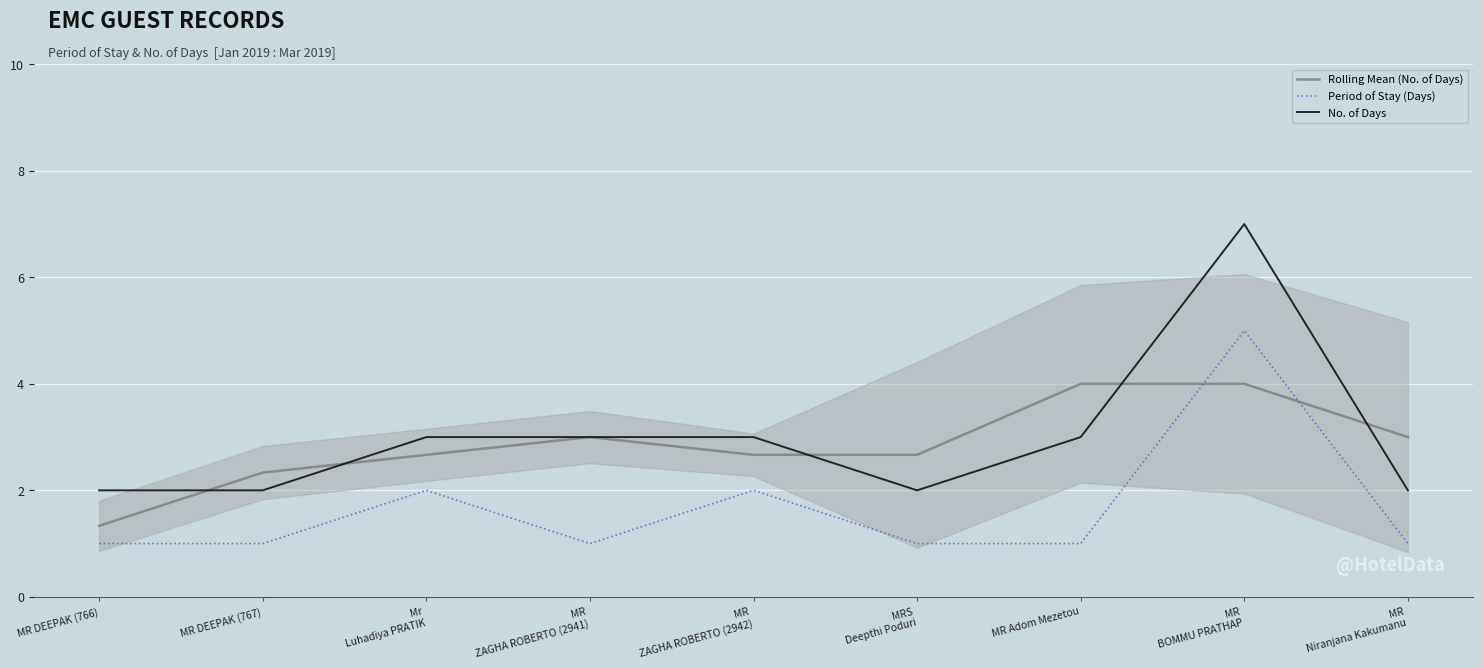

Does the chart display data point markers on the line(s)?

No